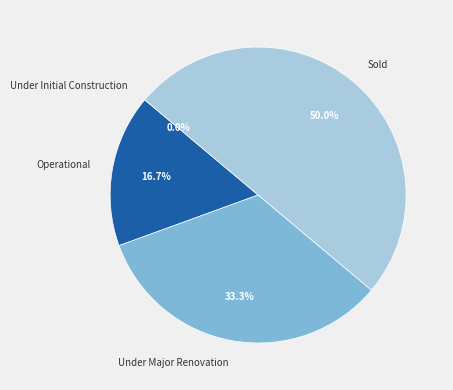

Which category has the smallest portion of the pie?

Under Initial Construction